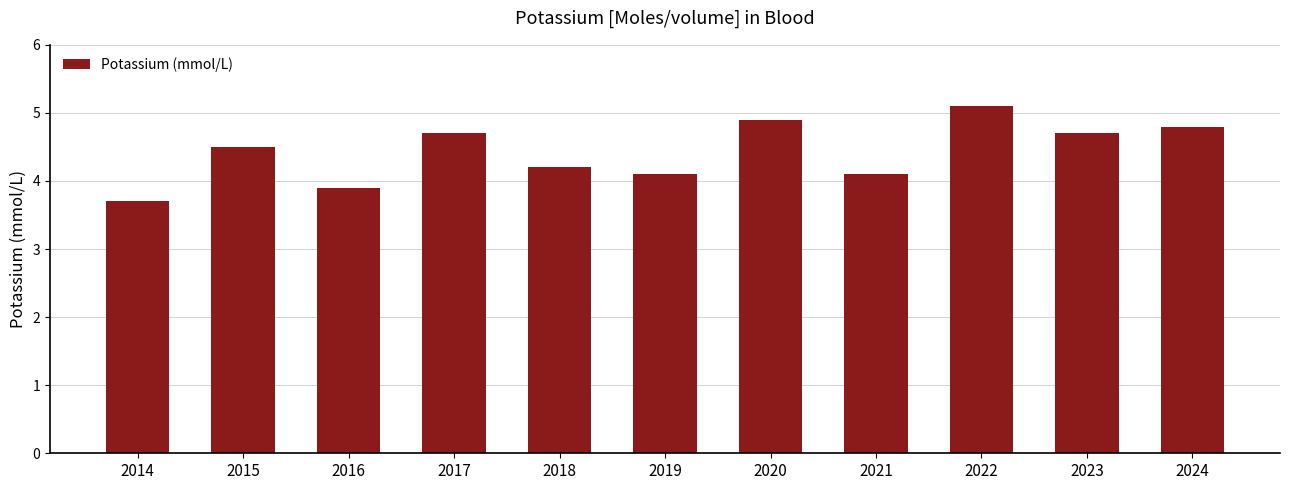

The value at 2016 is 3.9. True or false?

True